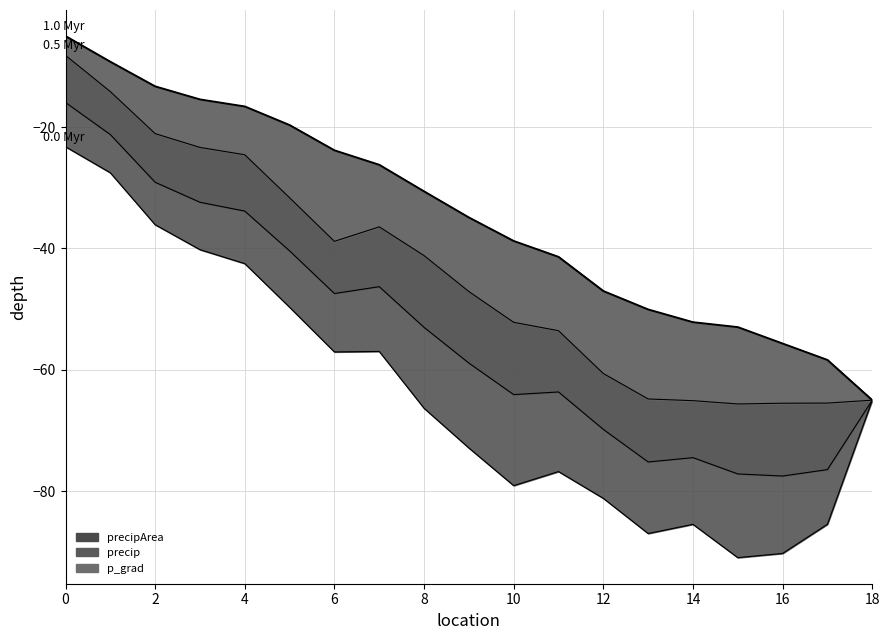

What is the maximum value shown in the chart?

-5.0